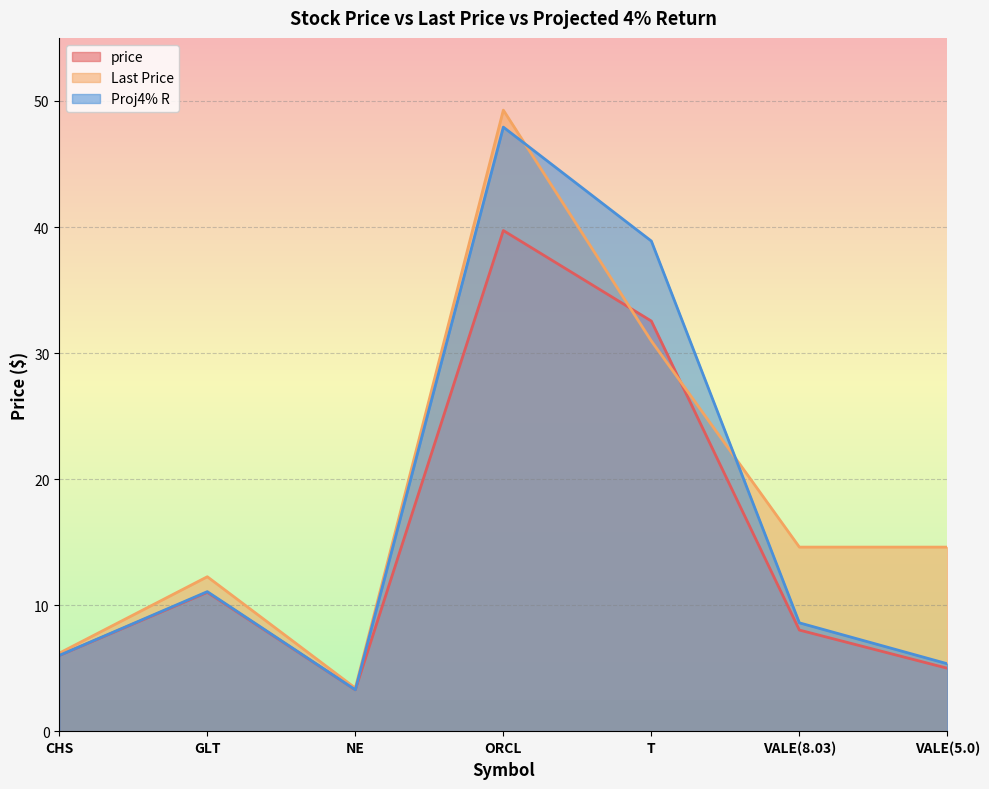

What is the greatest value displayed?

49.3